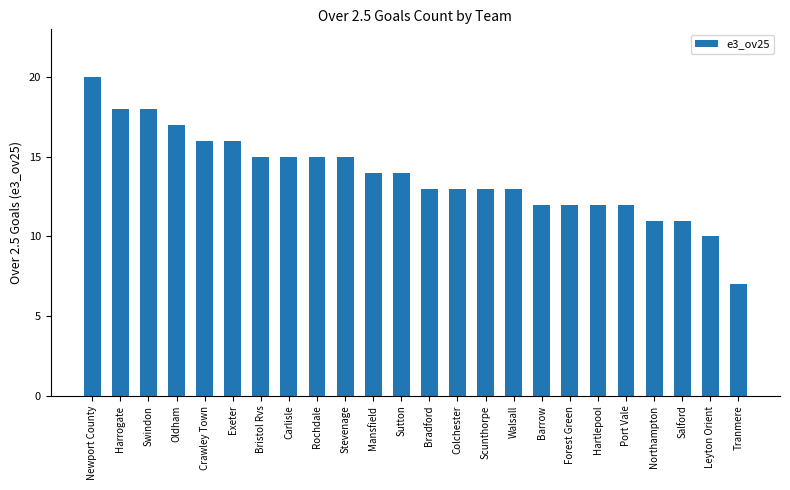

What value does the data have at Northampton, to the nearest 5?

10